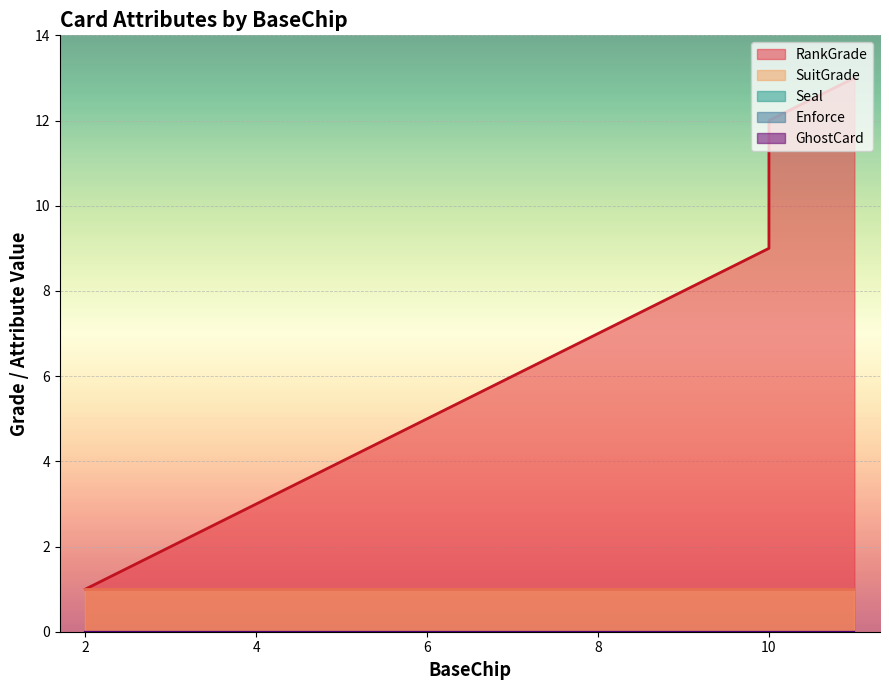

Reading left to right, list all the values displayed in this chart.

RankGrade: 2=1	3=2	4=3	5=4	6=5	7=6	8=7	9=8	10=9	10=10	10=11	10=12	11=13
SuitGrade: 2=1	3=1	4=1	5=1	6=1	7=1	8=1	9=1	10=1	10=1	10=1	10=1	11=1
Seal: 2=0	3=0	4=0	5=0	6=0	7=0	8=0	9=0	10=0	10=0	10=0	10=0	11=0
Enforce: 2=0	3=0	4=0	5=0	6=0	7=0	8=0	9=0	10=0	10=0	10=0	10=0	11=0
GhostCard: 2=0	3=0	4=0	5=0	6=0	7=0	8=0	9=0	10=0	10=0	10=0	10=0	11=0